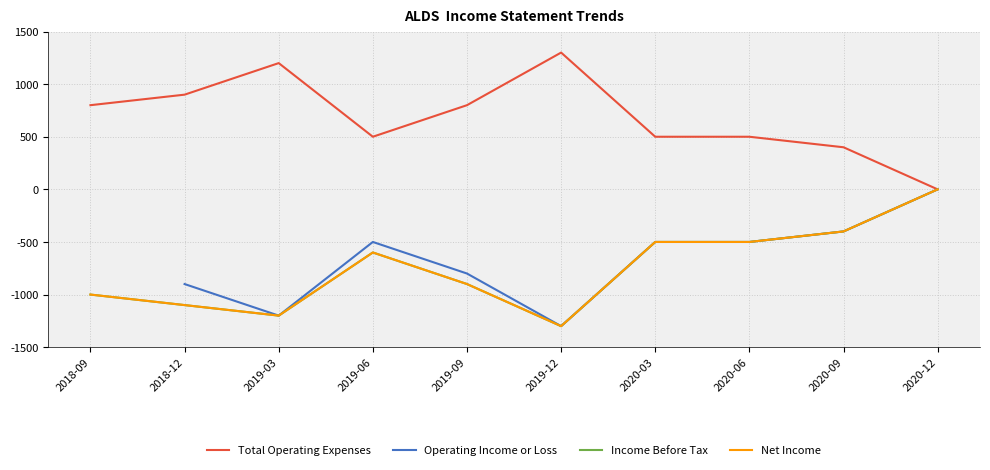

What position from the right is 2018-12?

9